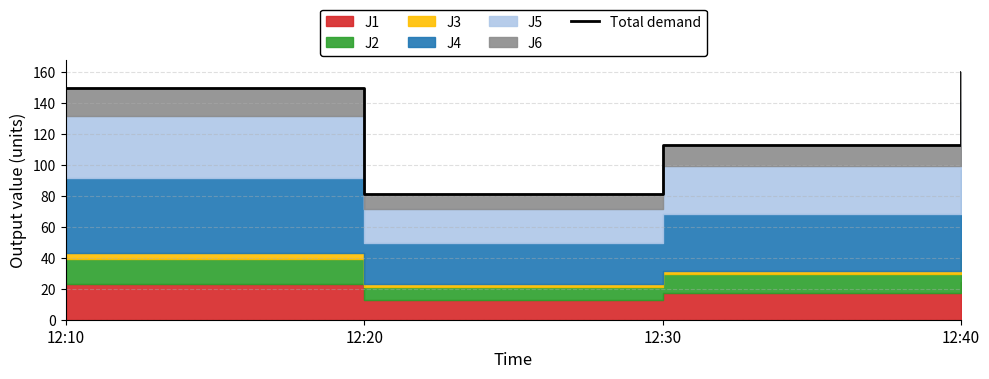

What value does the data have at 12:20?

81.2